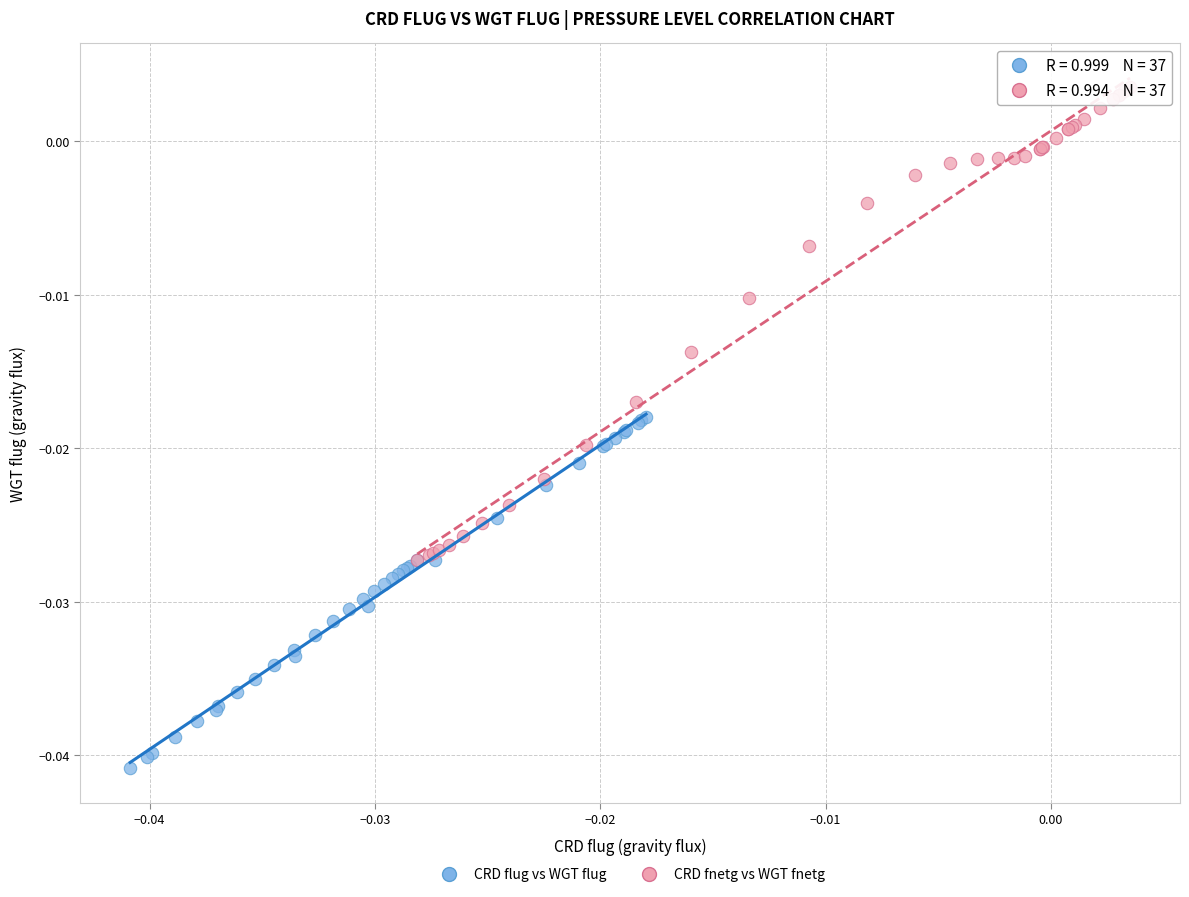

Which series reaches the maximum Y coordinate?

CRD fnetg vs WGT fnetg